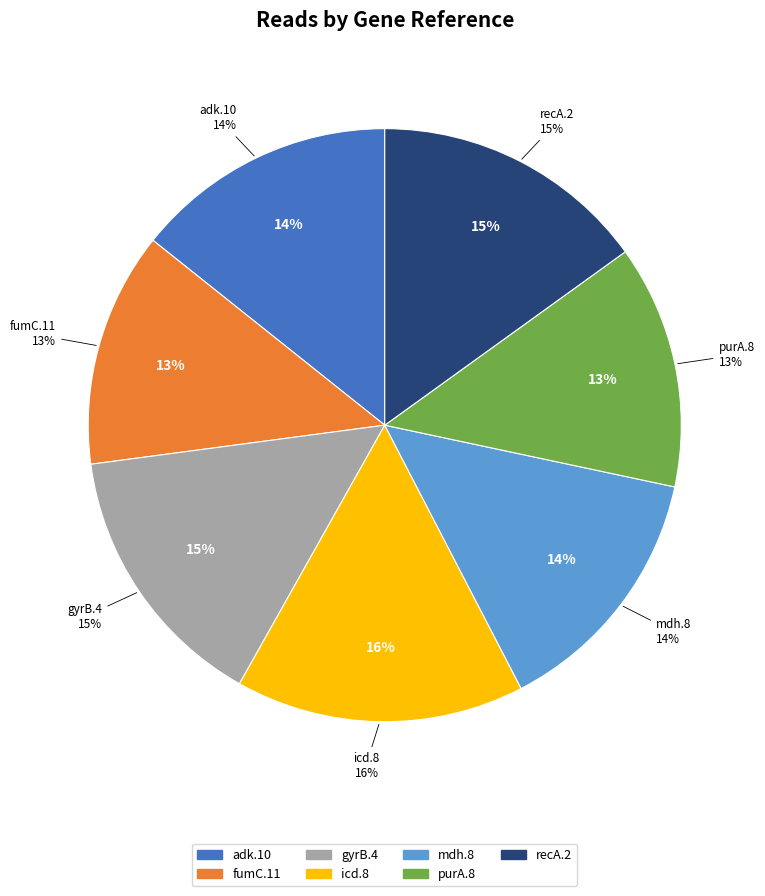

Which slice is the largest?

icd.8